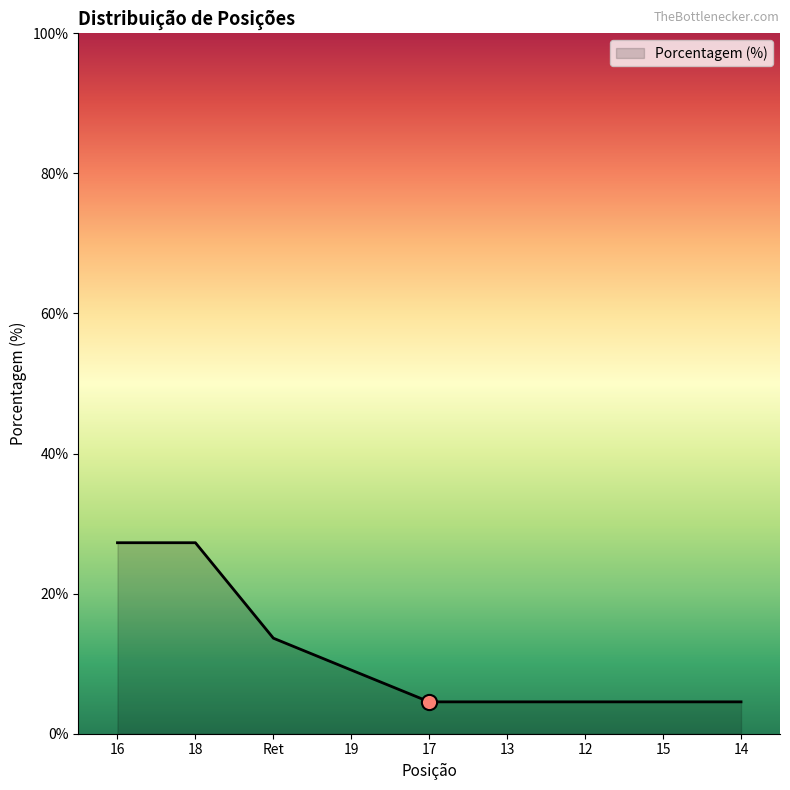

Between 19 and 17, which is larger?

19